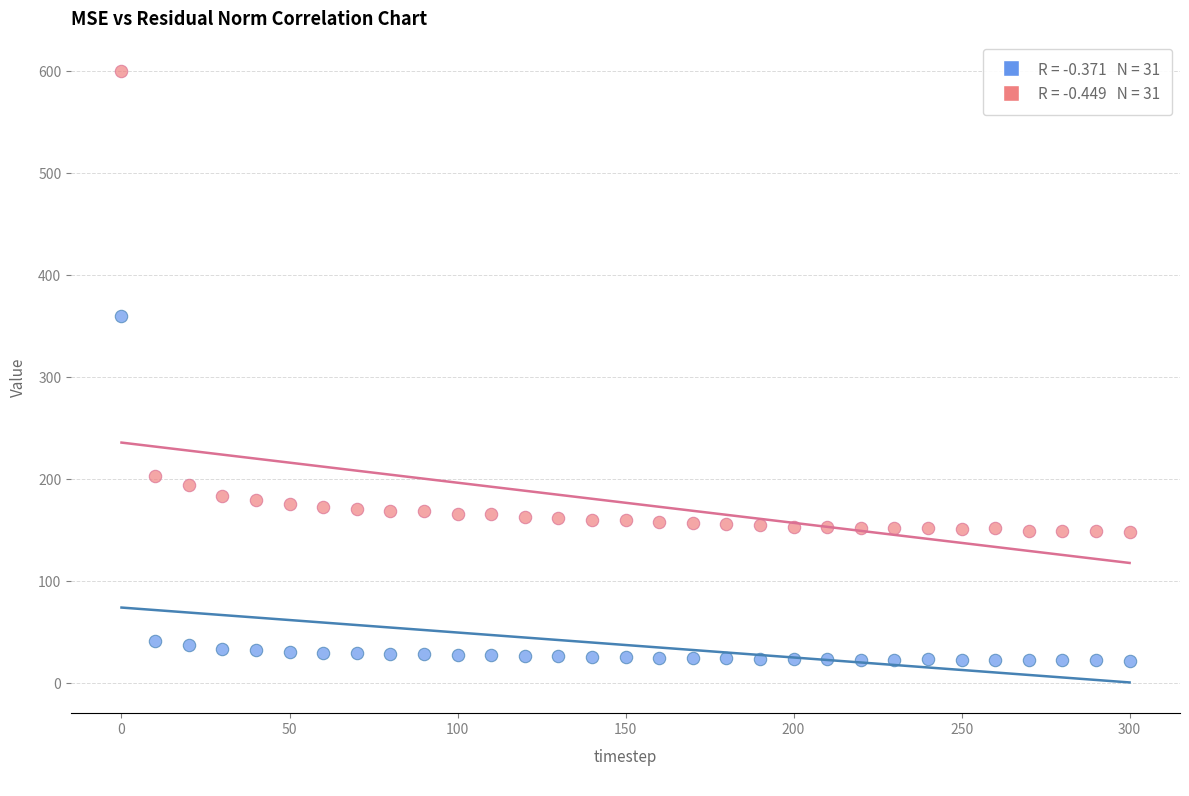

Across all series, what Y value is closest to 310?

359.6